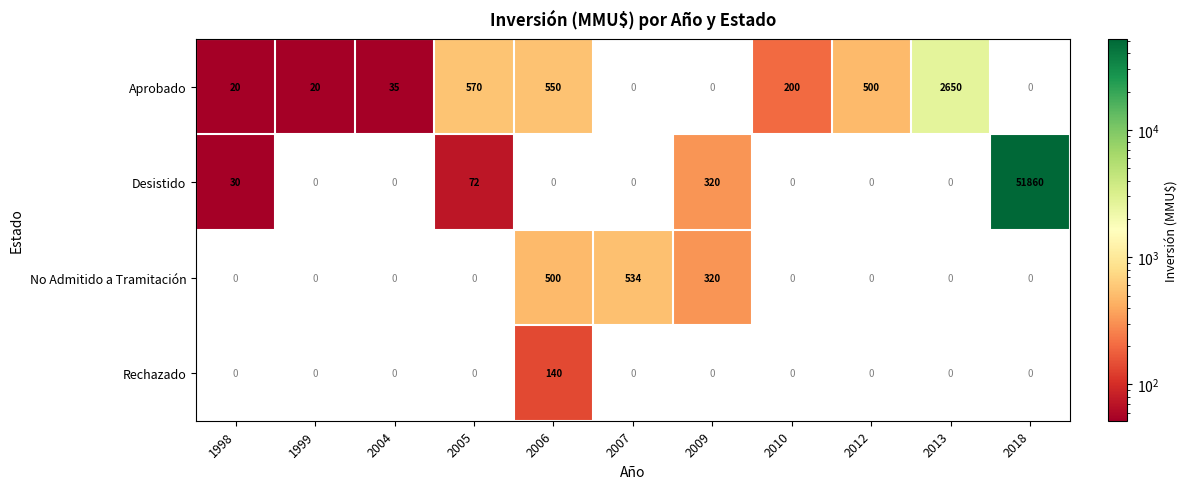

Rank the series by their maximum value, from highest to lowest.

Desistido, Aprobado, No Admitido a Tramitación, Rechazado